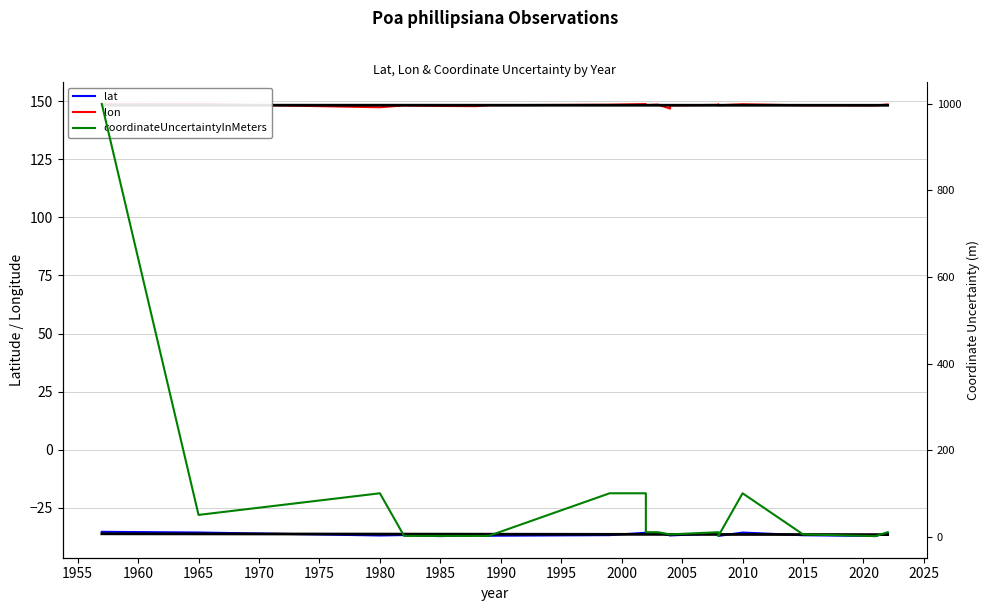

What is the difference between the lat values at 1970 and 2000?

1.2